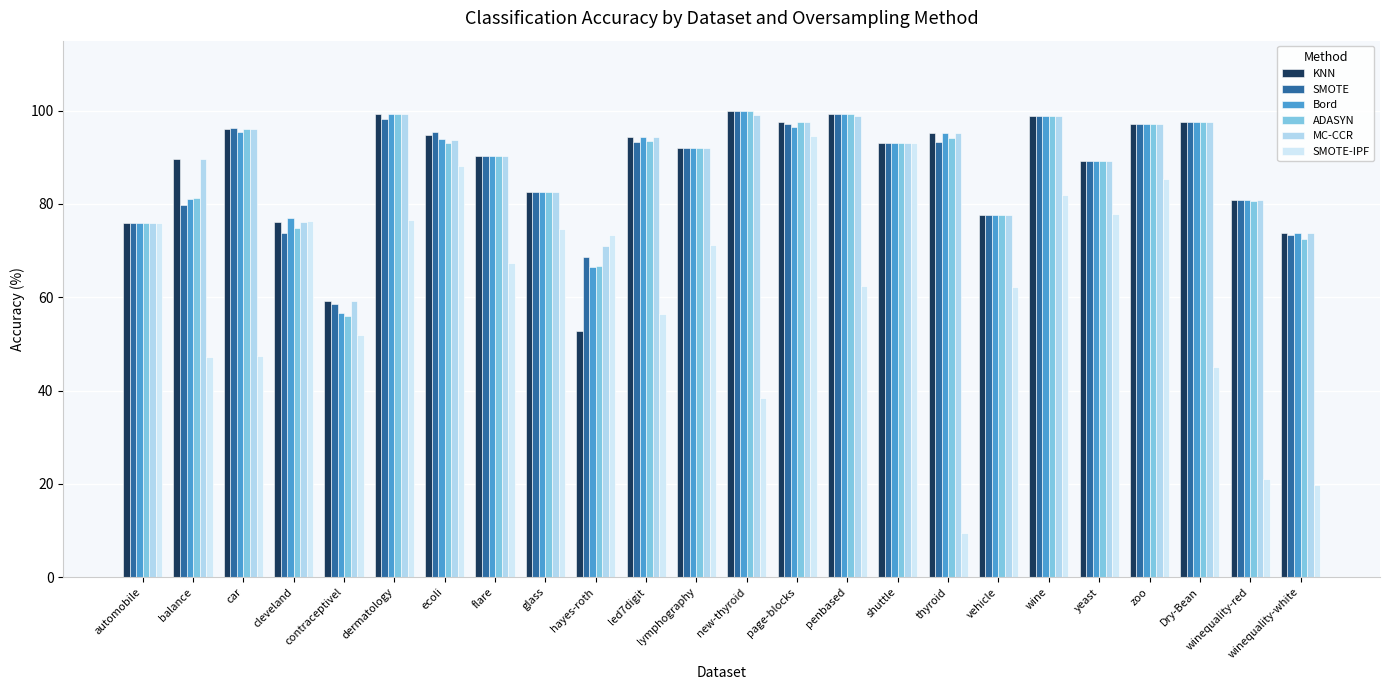

How many bars are there in each group?

6